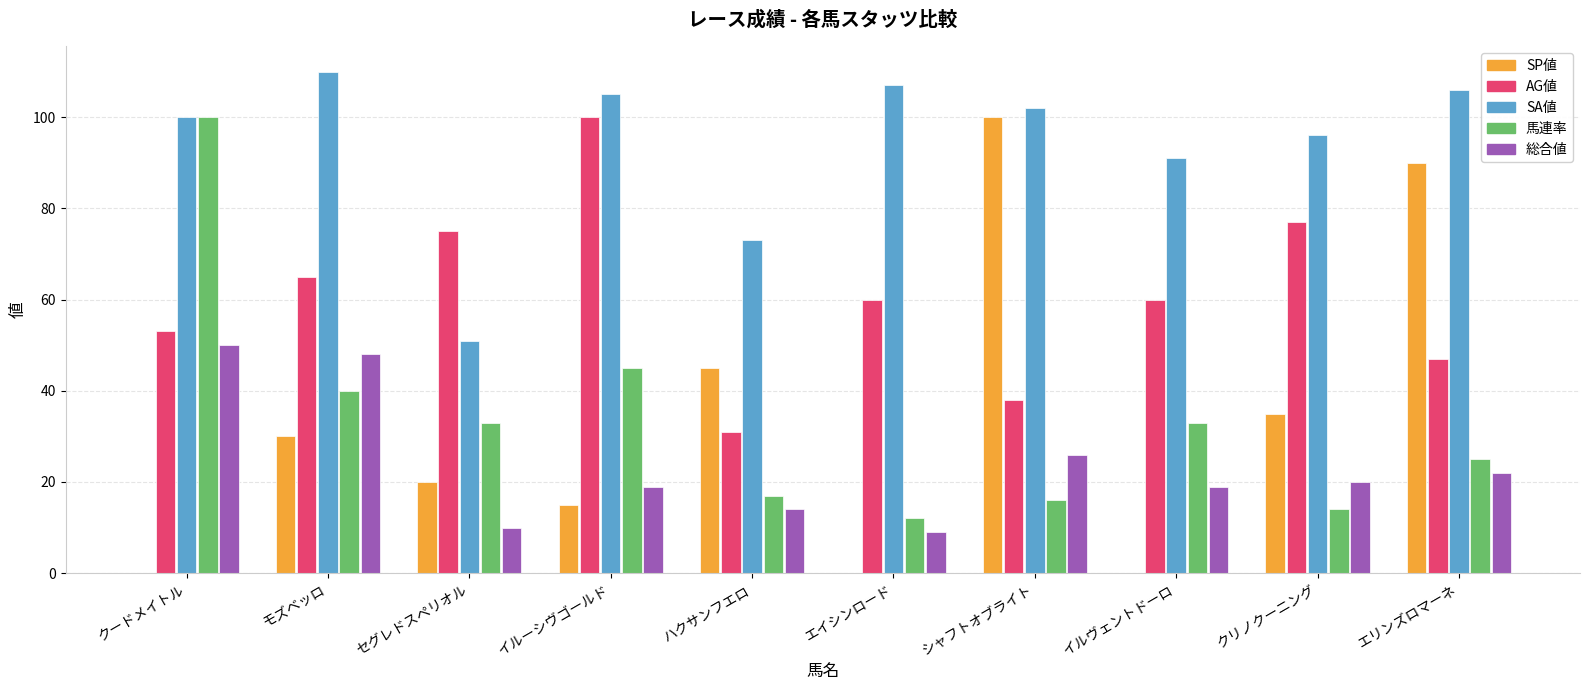

What is the greatest value displayed?

110